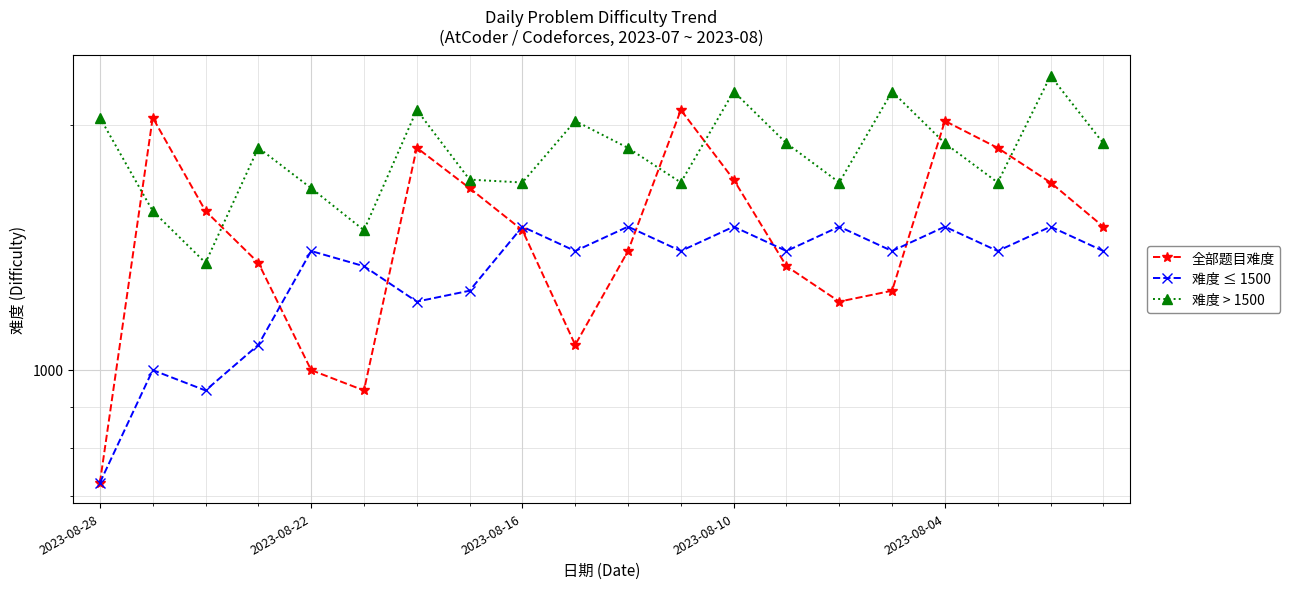

The 全部题目难度 series shows 643 at 6. True or false?

False